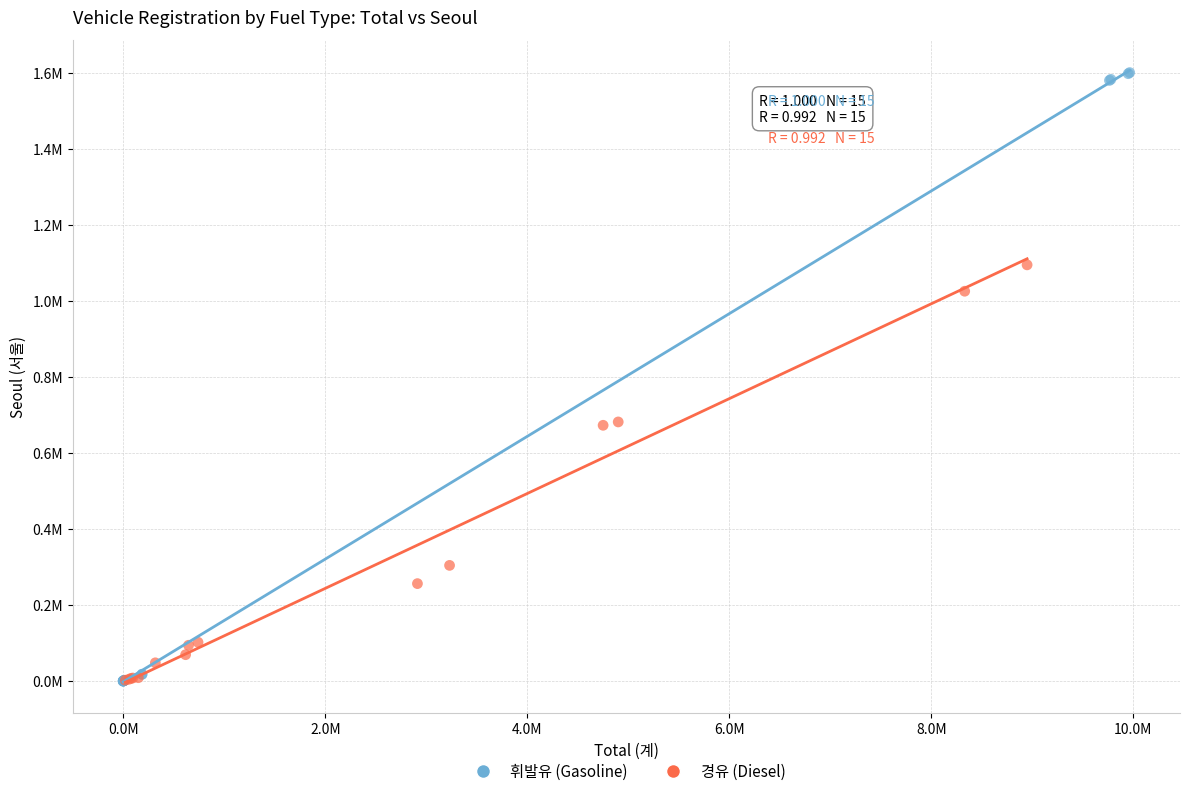

What are all the series names shown in the legend?

휘발유 (Gasoline), 경유 (Diesel)